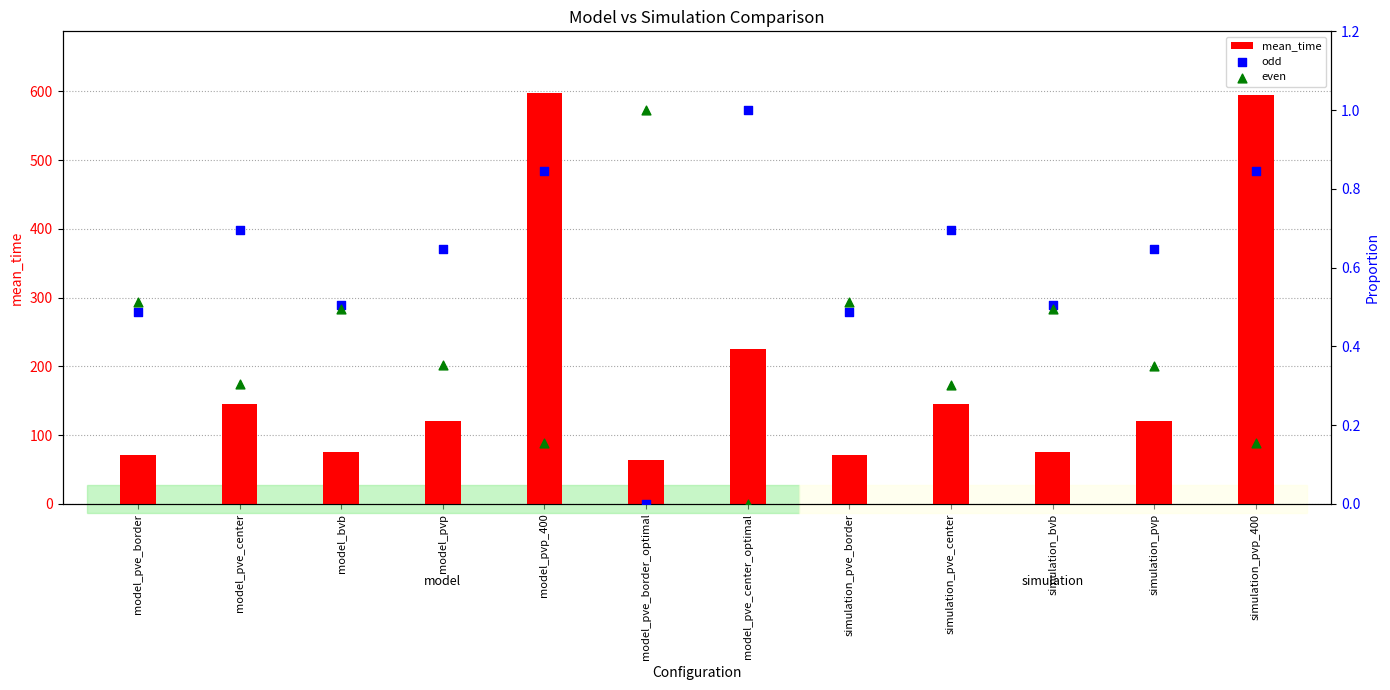

Which series reaches the maximum Y coordinate?

mean_time